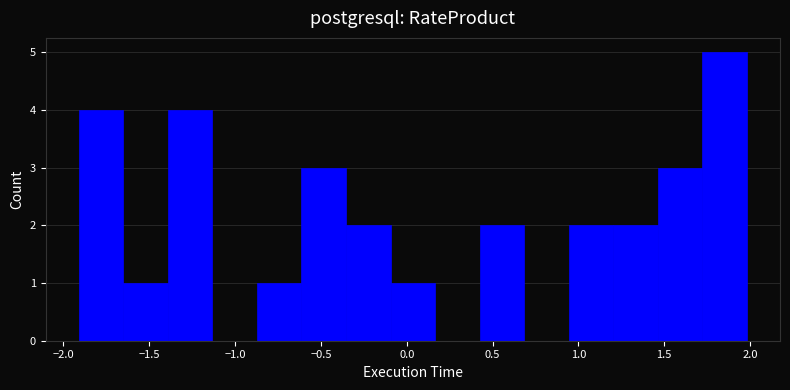

How tall is the bar that spans -0.10 to 0.15 on the x-axis? Neither the bar edges nor the heights are printed on the chart, so give them approximately, as read against the axes.

1